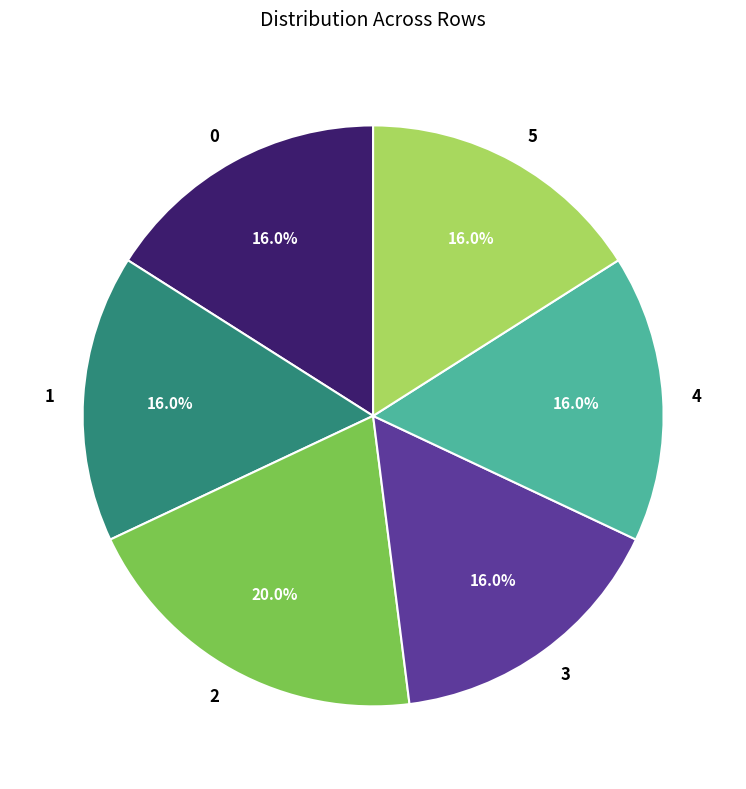

To the nearest percent, what percentage of the pie is 1?

16%